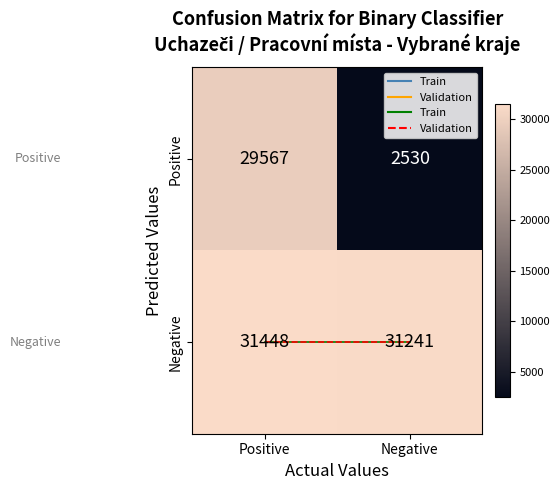

What is the difference between the maximum and minimum values in the Positive series?

27037